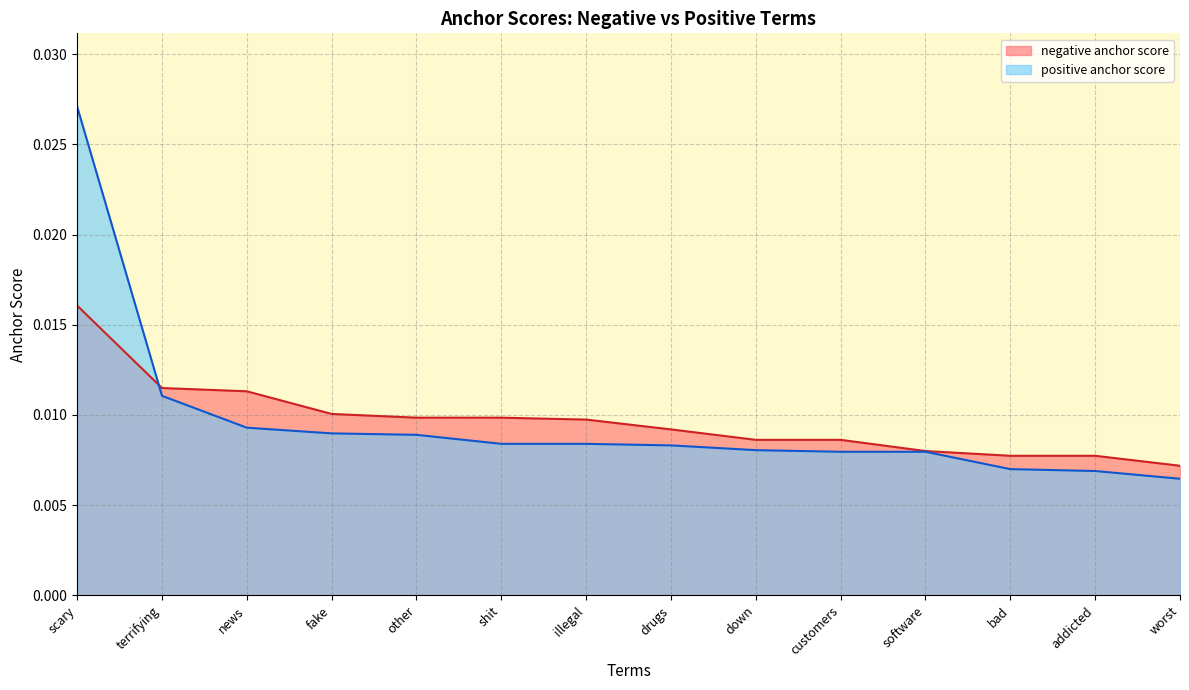

What is the label of the 8th point from the left?

drugs